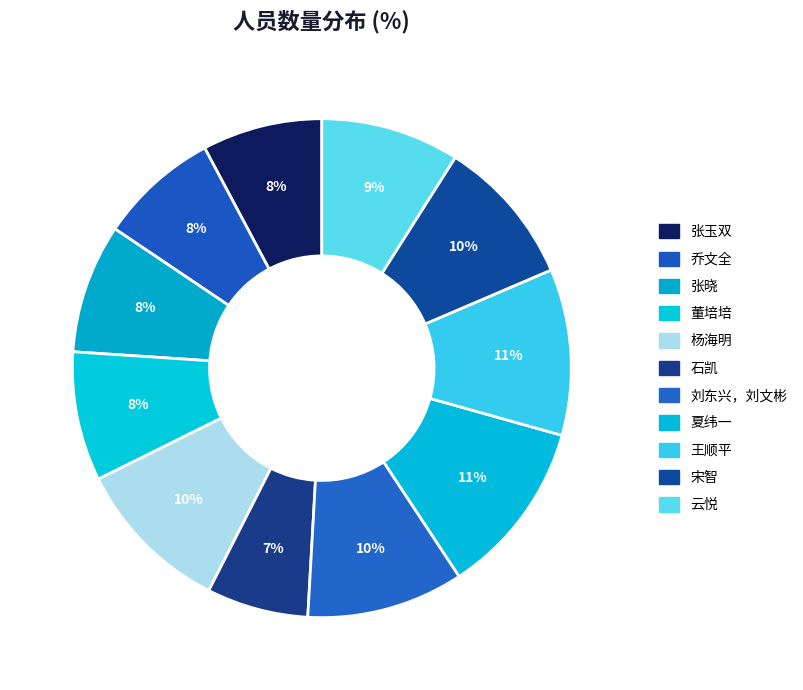

How many segments does this pie chart have?

11